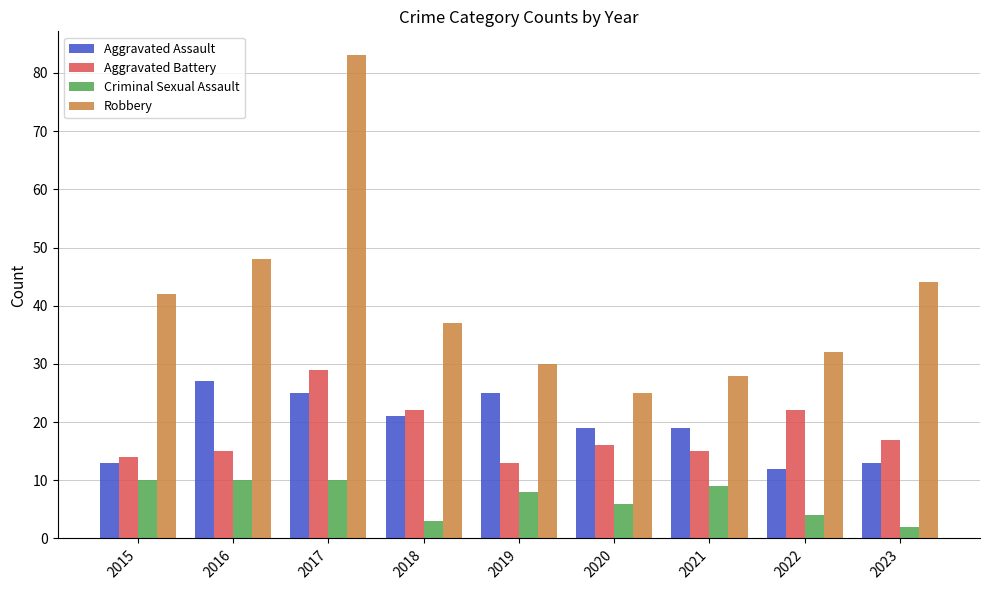

What is the difference between the maximum and second lowest values in the Aggravated Assault series?

14